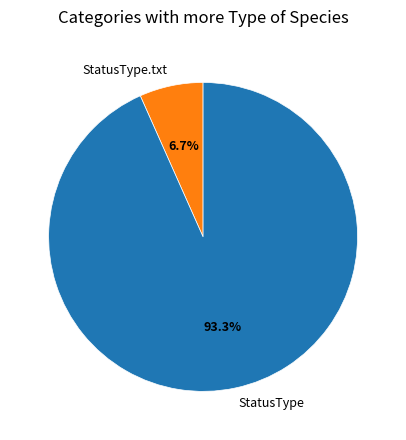

To the nearest percent, what is the difference between the StatusType.txt and StatusType slice percentages?

87%